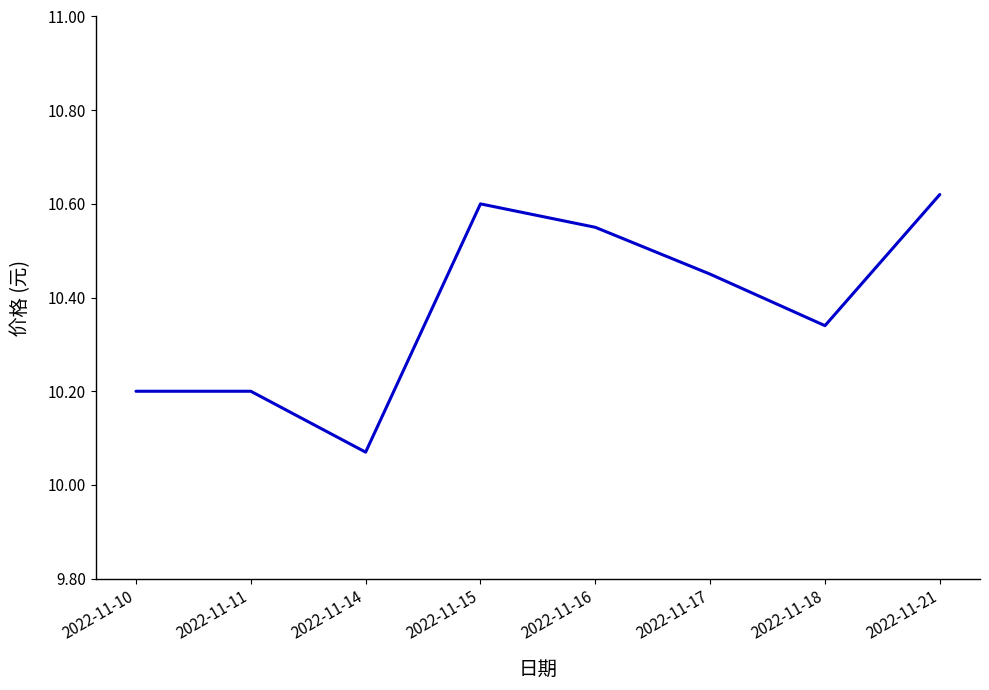

What is the sum of all values?

83.0